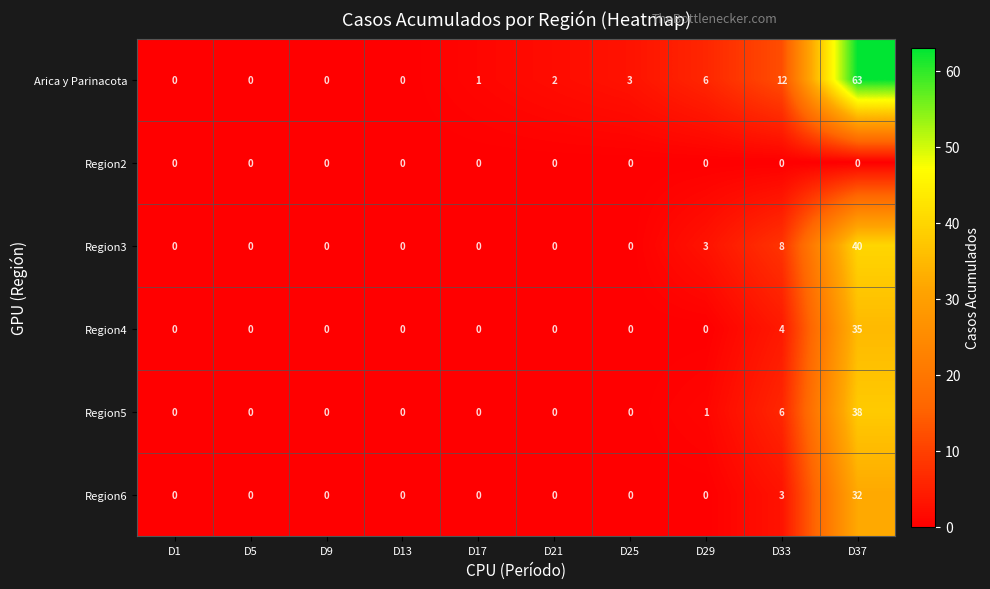

Rank the series by their maximum value, from lowest to highest.

Region2, Region6, Region4, Region5, Region3, Arica y Parinacota